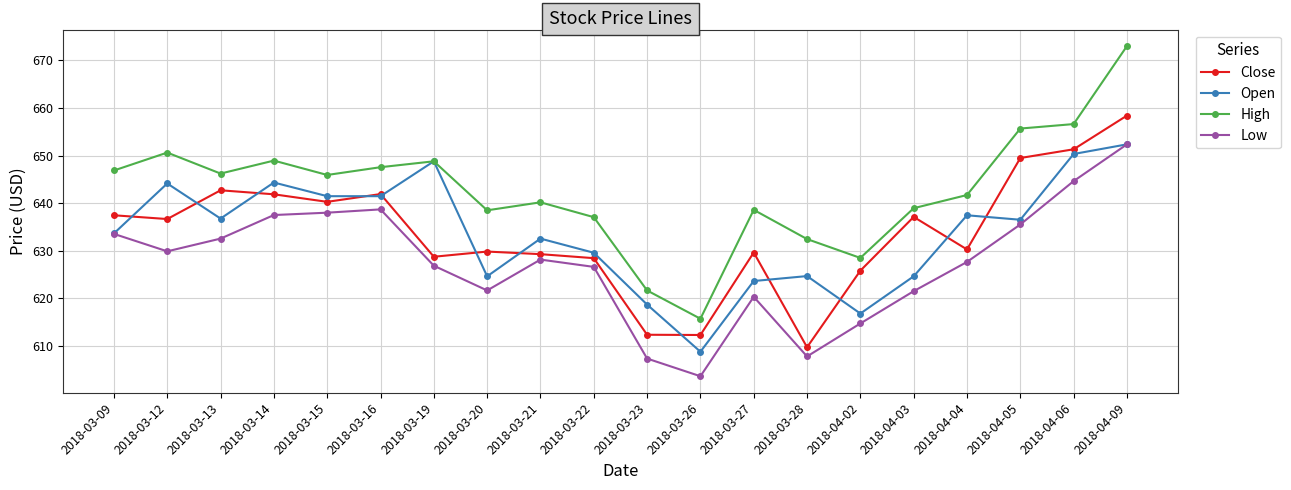

Where is the first local minimum for Close?

2018-03-12